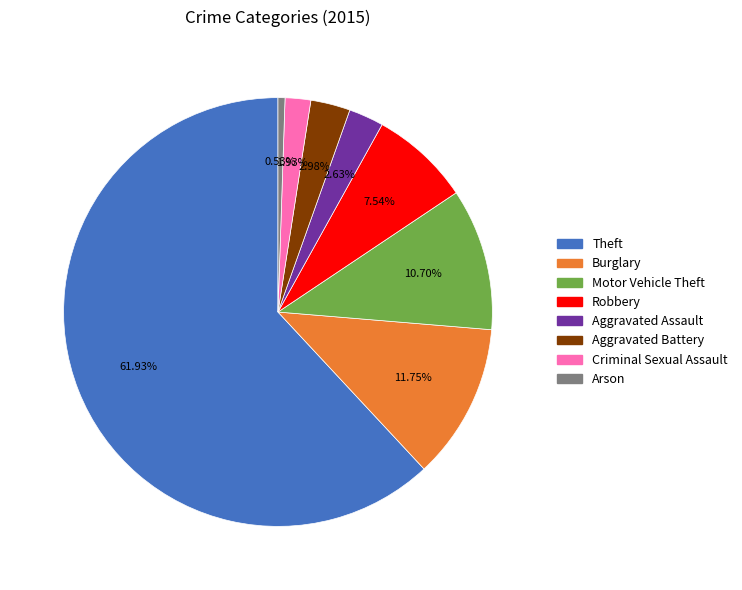

Is there a majority slice in this chart?

Yes